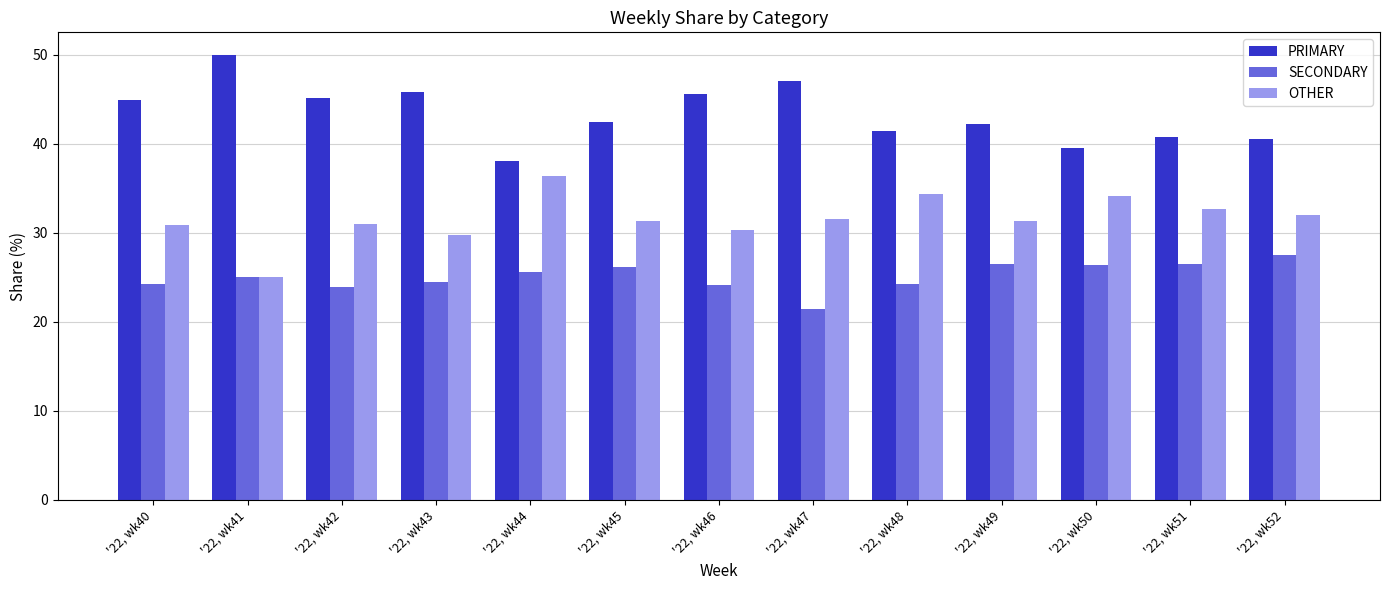

What is the maximum value shown in the chart?

50.0